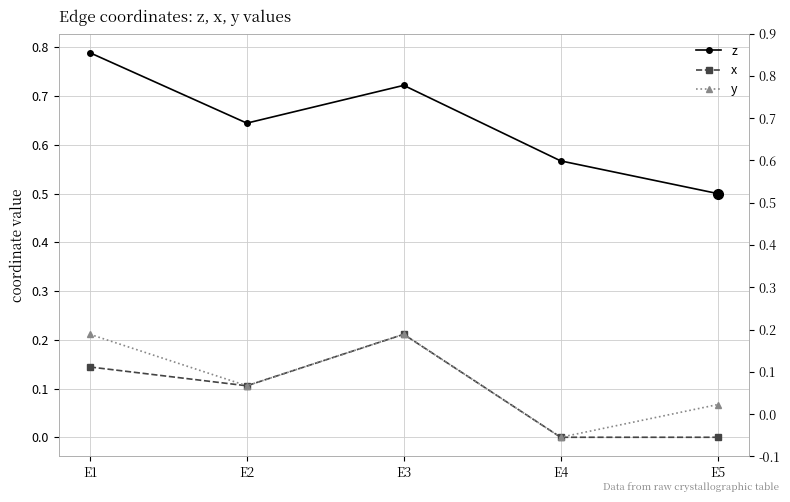

What is the average value of the z series?

0.6